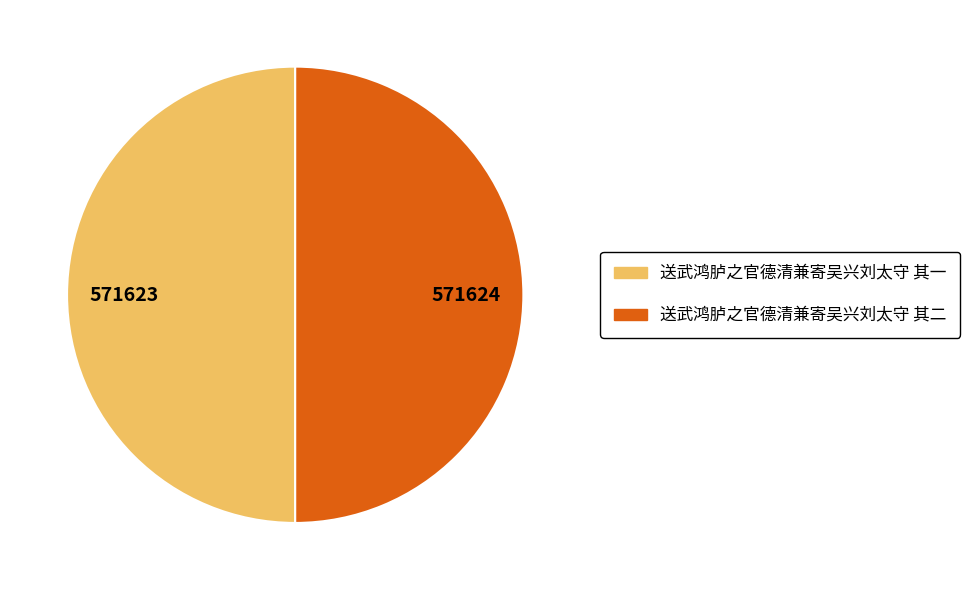

True or false: 送武鸿胪之官德清兼寄吴兴刘太守 其一 accounts for 62% of the total.

False